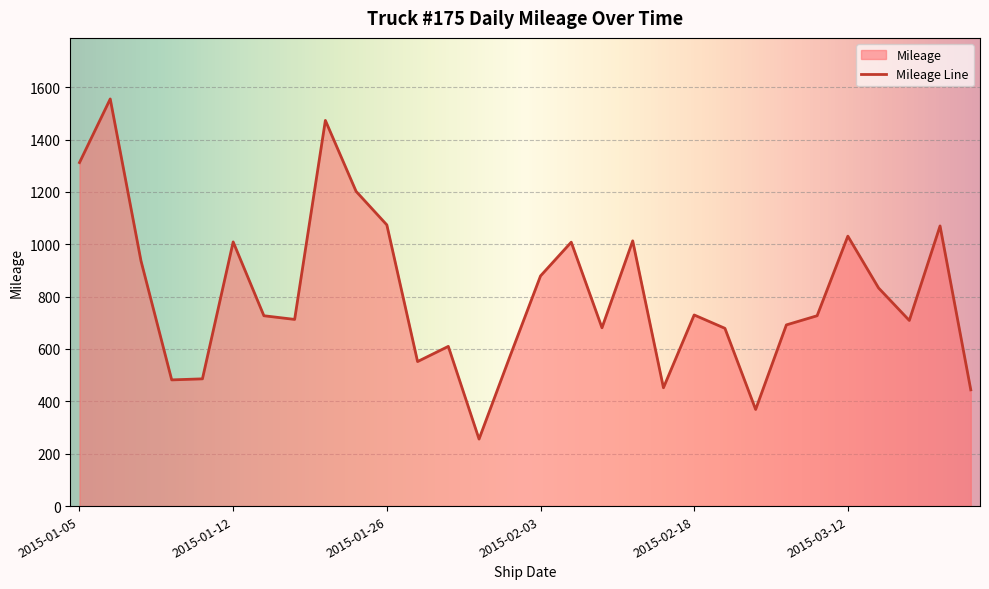

What is the value of the 13th point from the left?

610